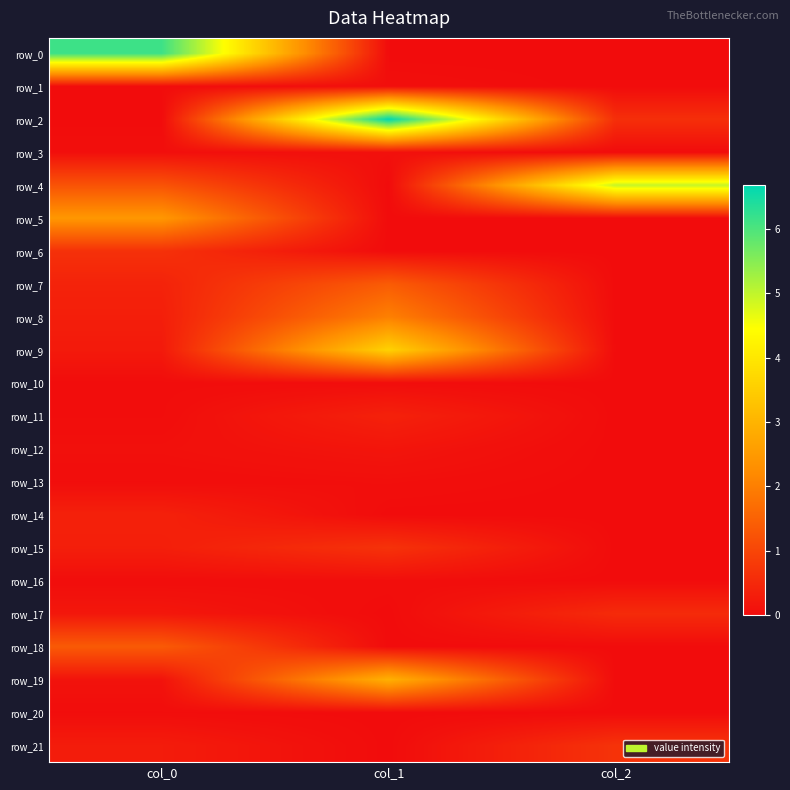

Is the value of row_14 at col_0 greater than the value of row_8 at col_0?

Yes